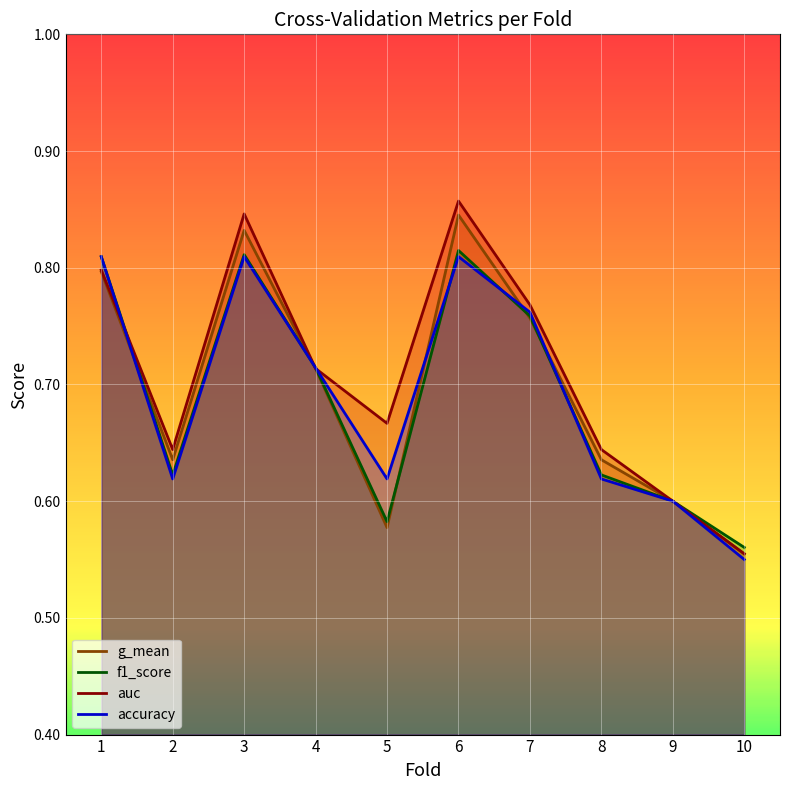

The g_mean series shows 1.5 at 3. True or false?

False